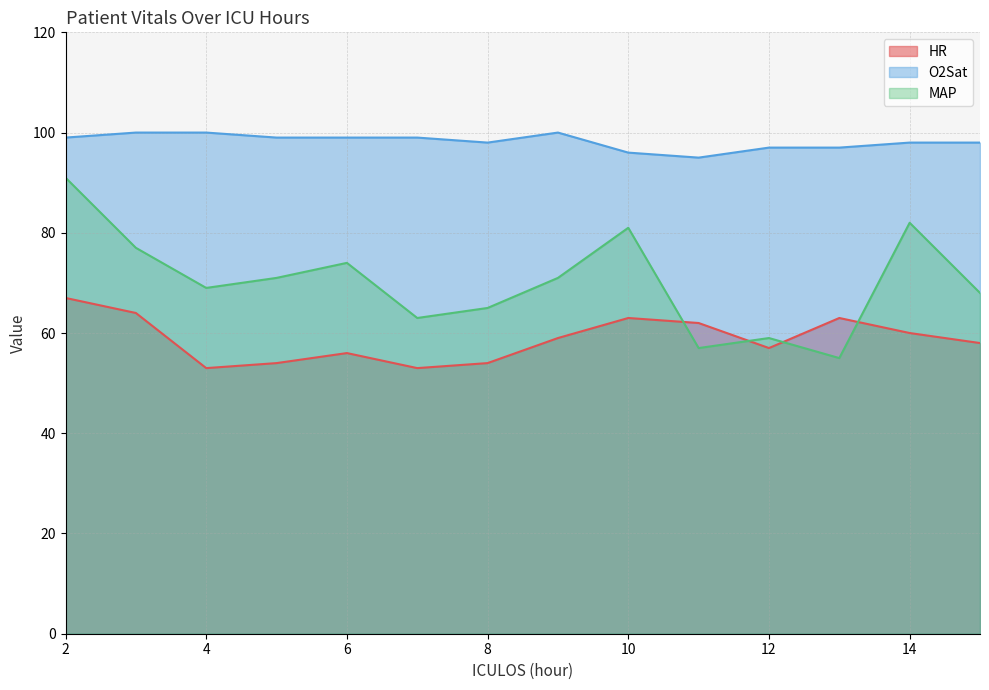

At which category does HR reach its first local peak?

6